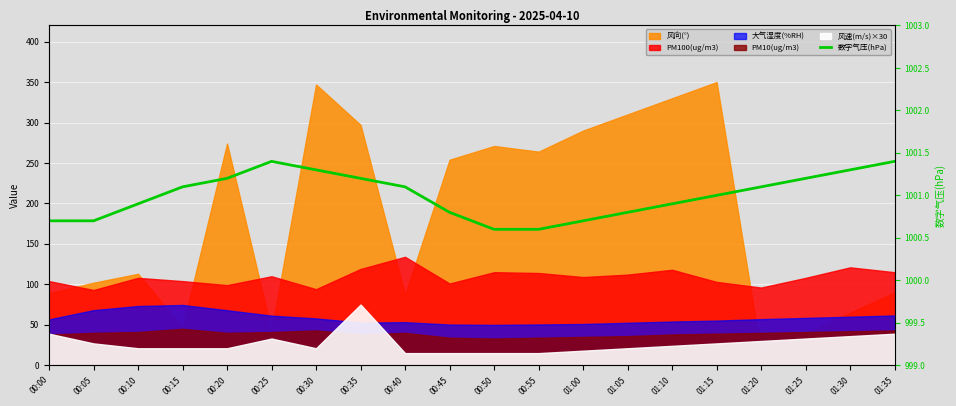

What is the label of the 3rd point from the right?

01:25